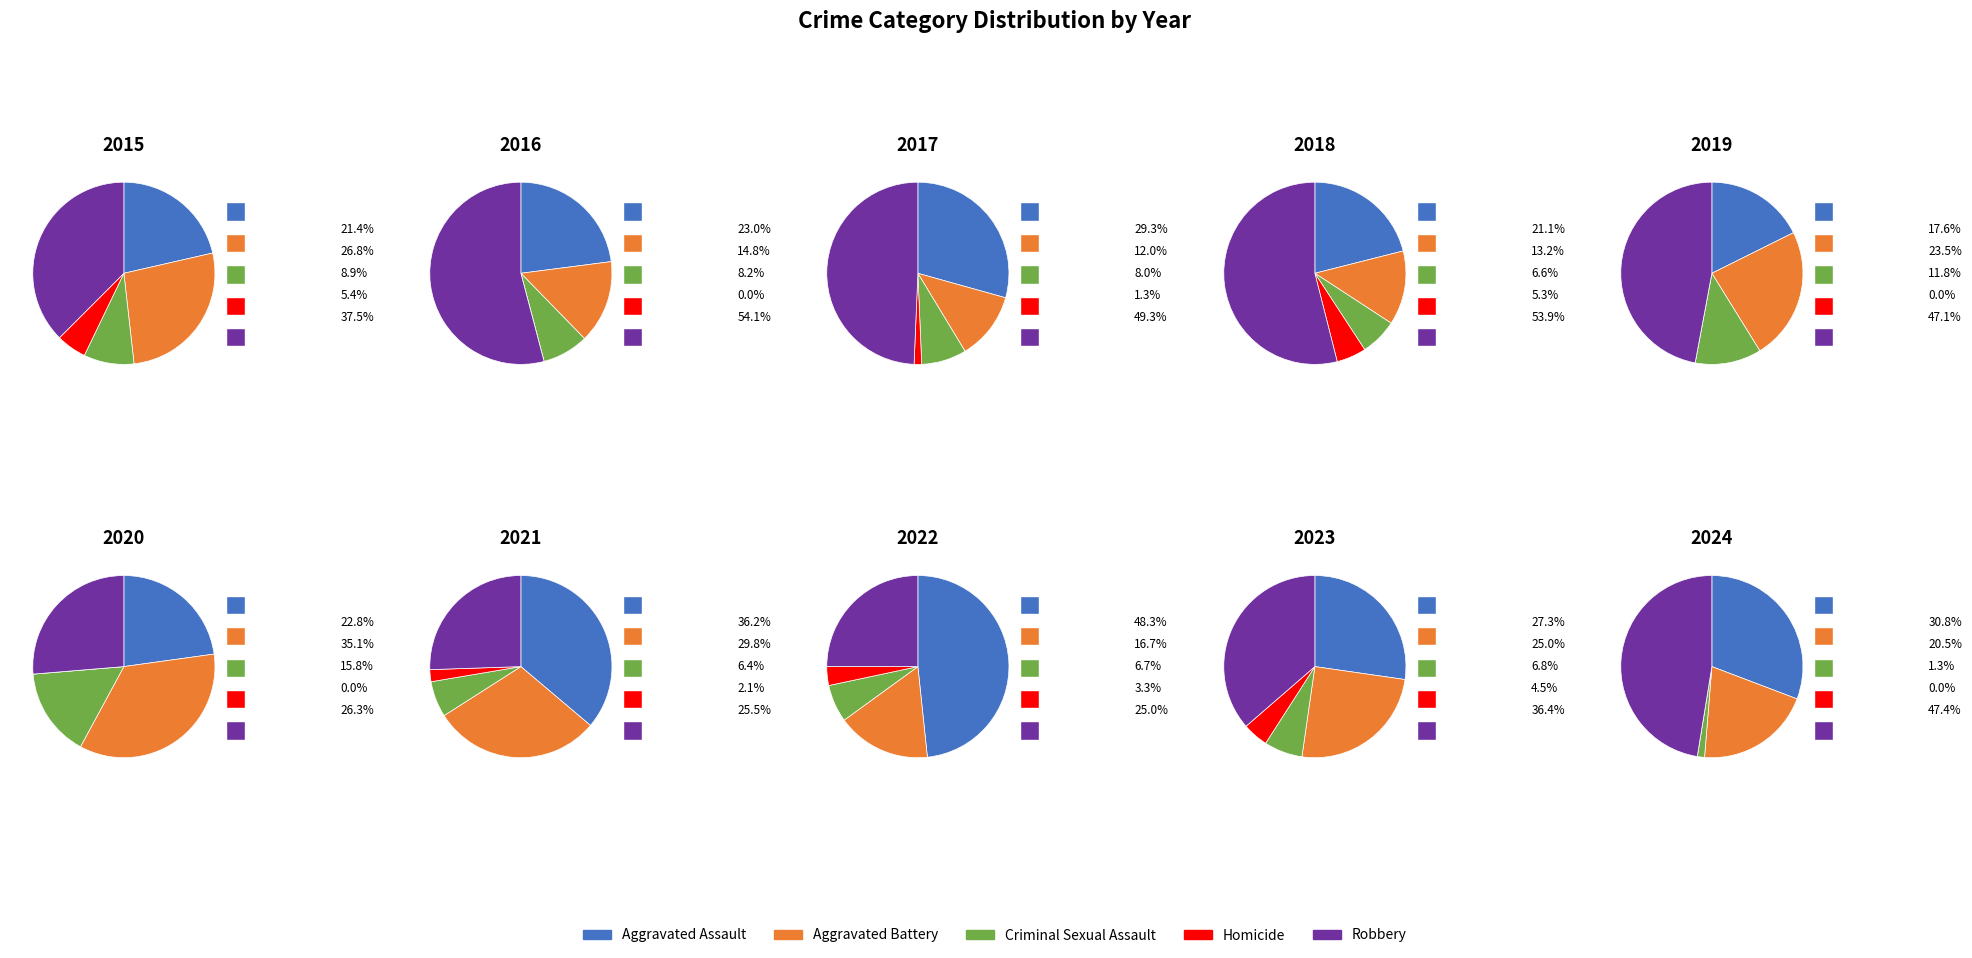

To the nearest percent, what percentage of the pie is 0?

12%